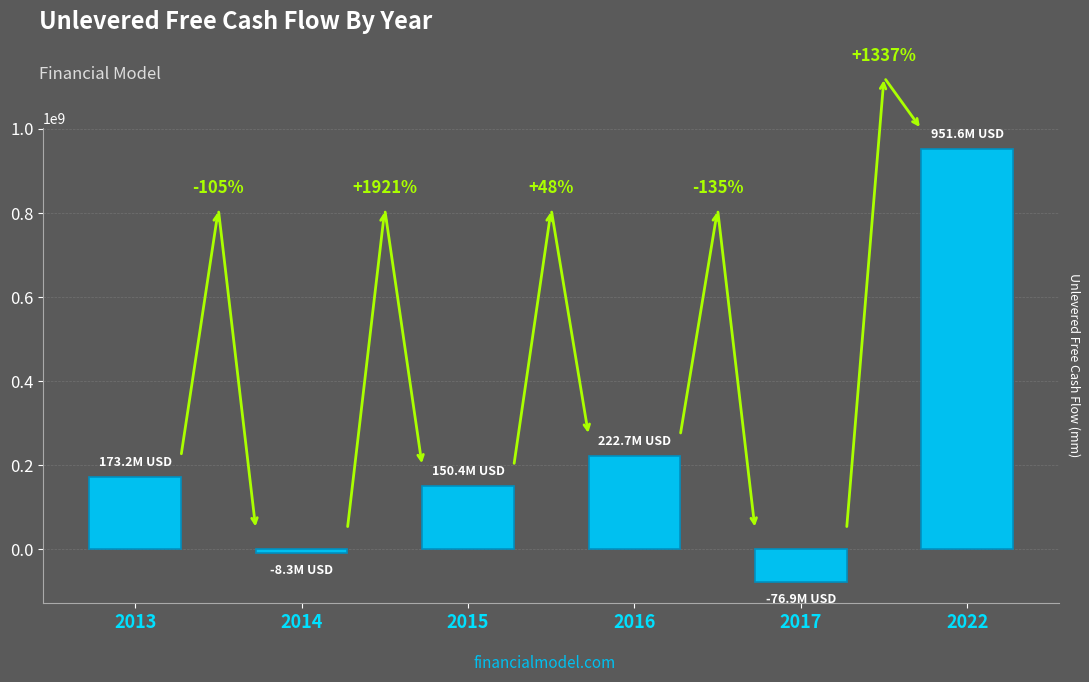

Reading left to right, transcribe all the data shown in this chart.

173245000	-8258000	150392000	222737000	-76919000	951600000